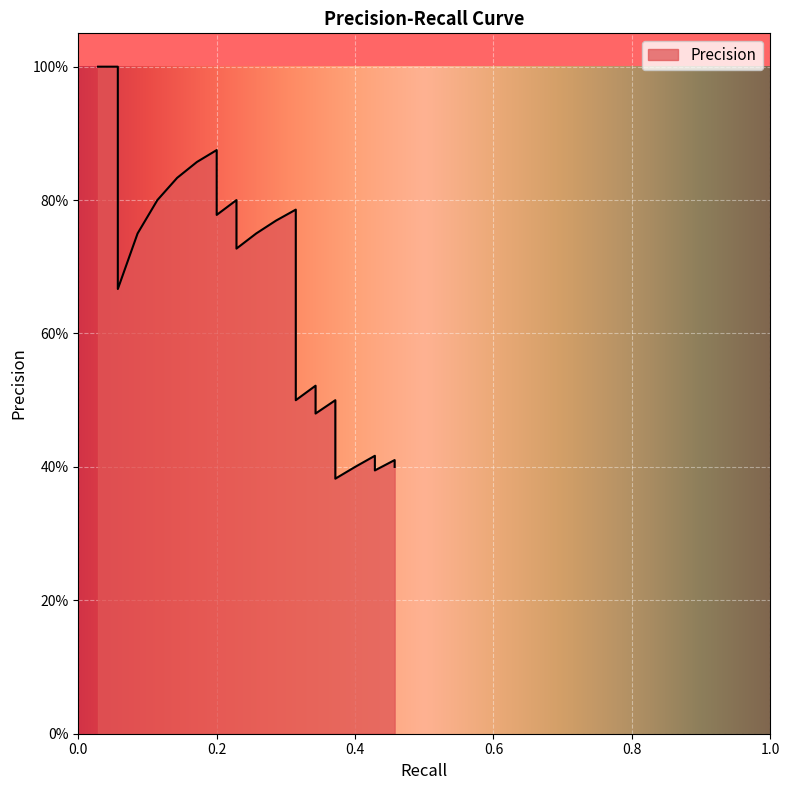

What is the sum of all values?

24.1